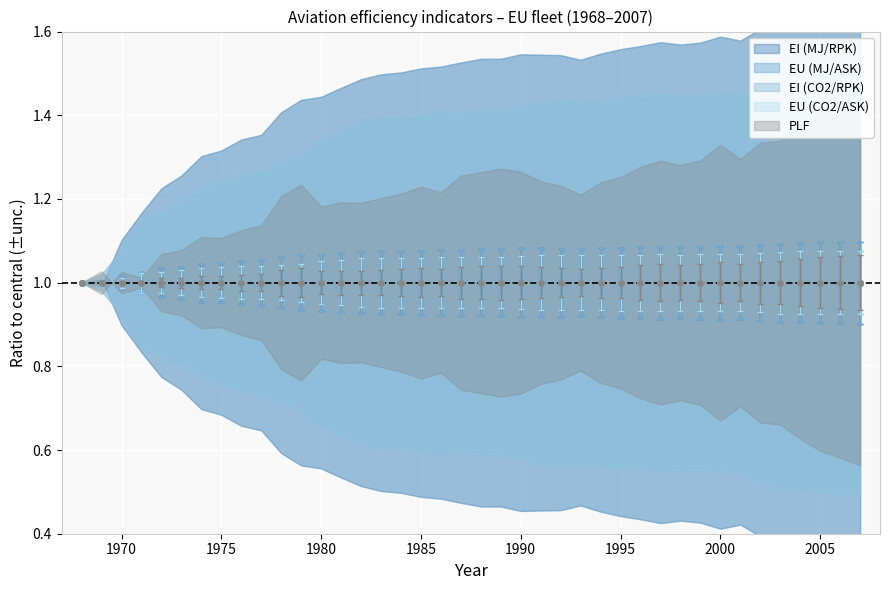

What is the sum of all EI (CO2/RPK) values?

42.8